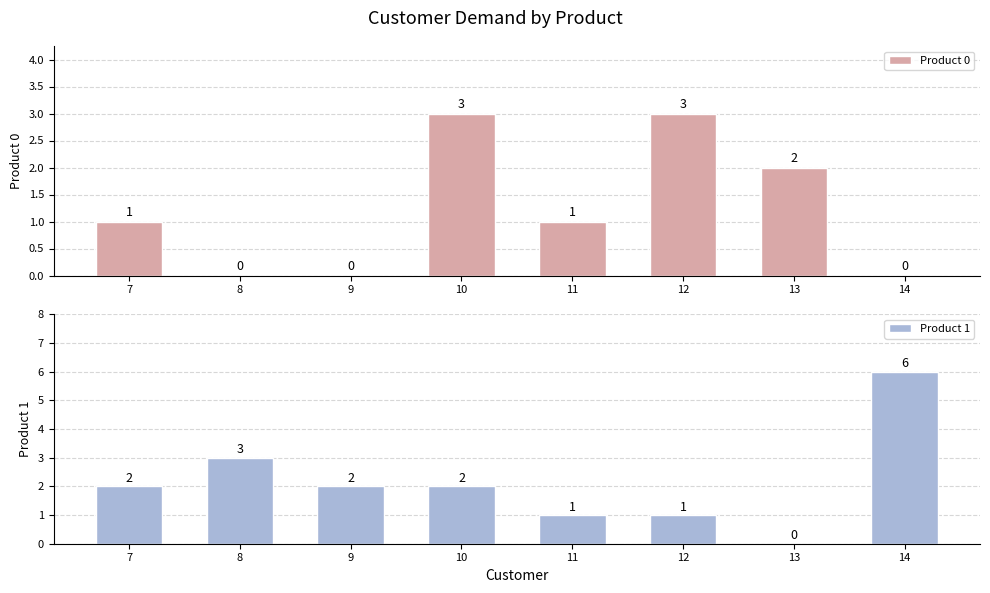

Reading left to right, what are all the values shown in this chart?

Product 0: 1	0	0	3	1	3	2	0
Product 1: 2	3	2	2	1	1	0	6